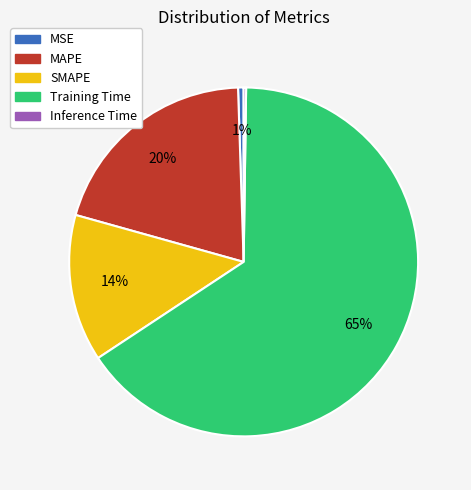

To the nearest percent, what percentage of the pie is Training Time?

65%